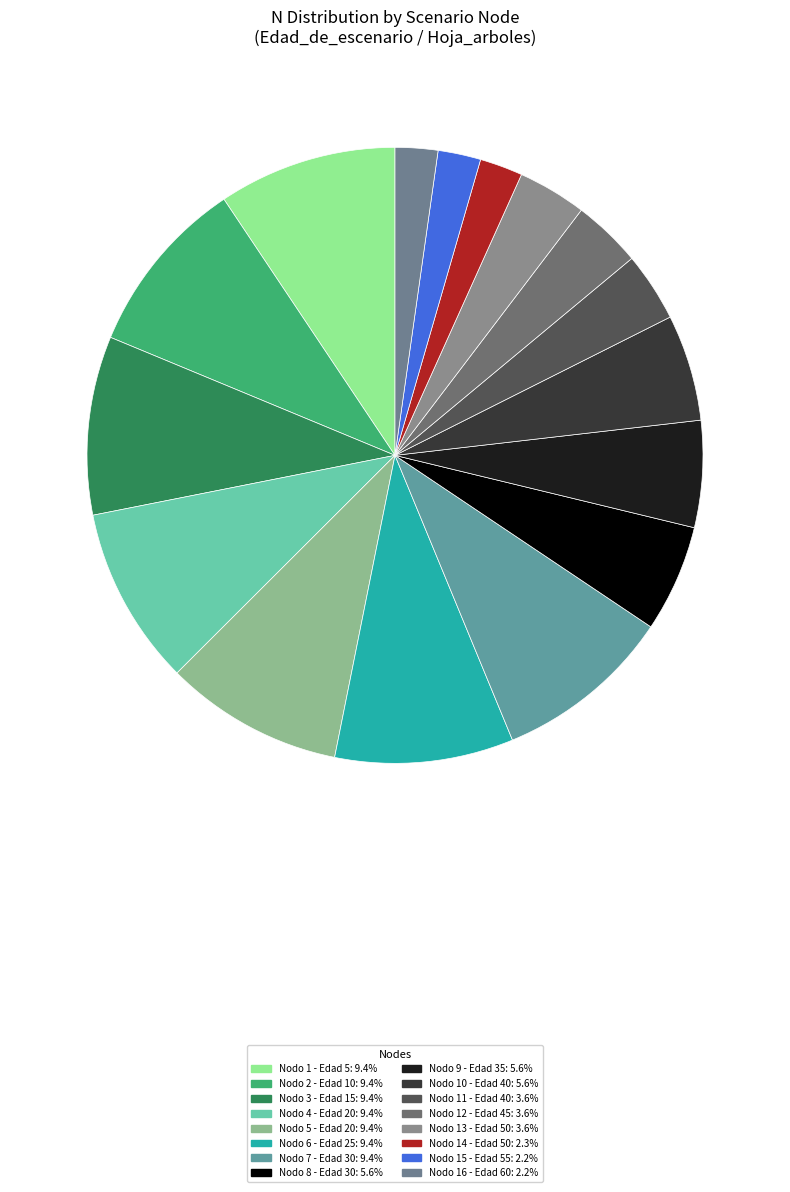

Which has a higher value, Nodo 15 - Edad 55 or Nodo 3 - Edad 15?

Nodo 3 - Edad 15